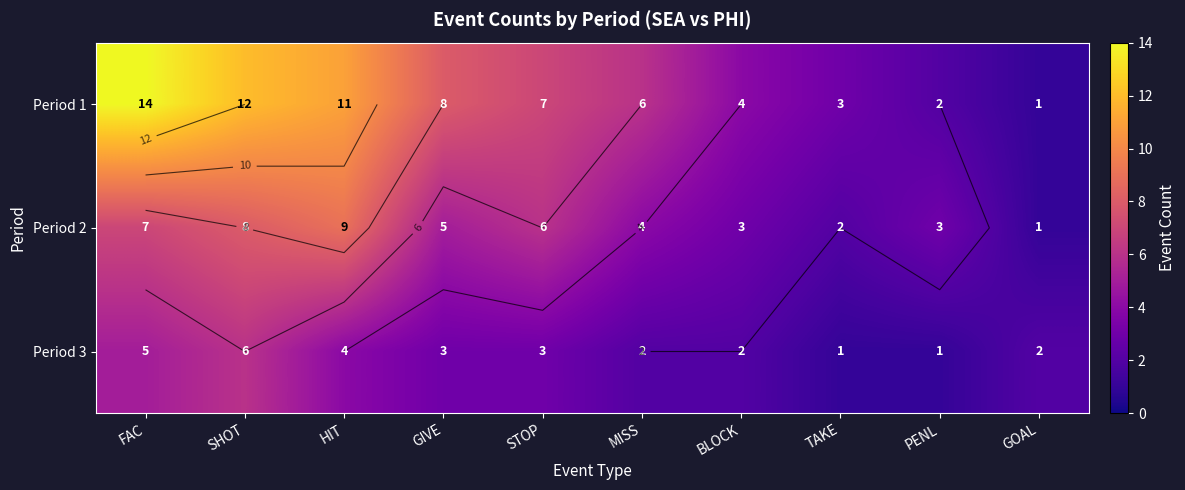

Rank the series by their maximum value, from lowest to highest.

Period 3, Period 2, Period 1